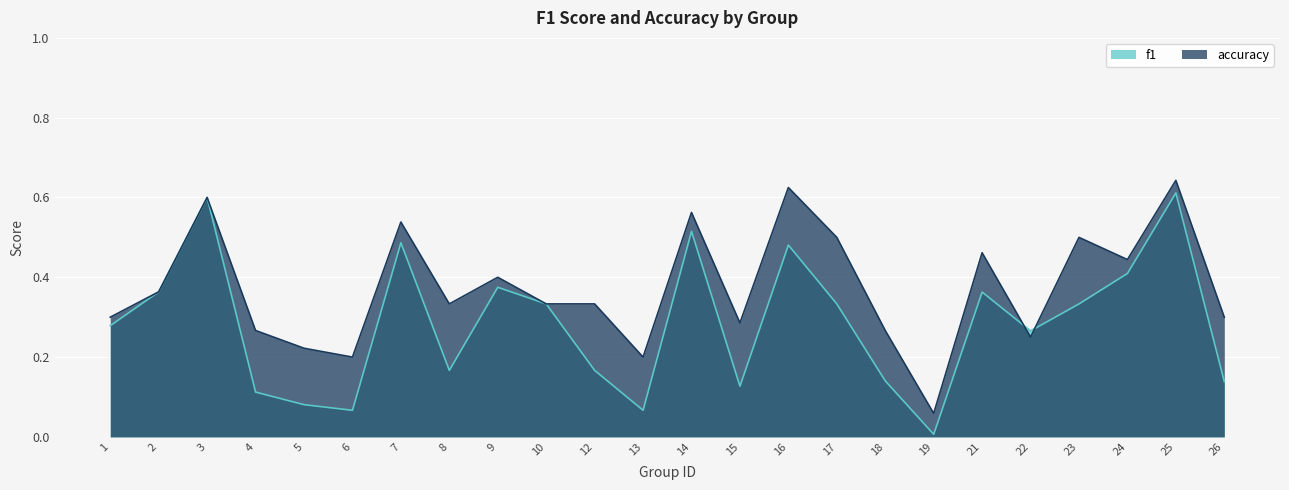

True or false: f1 and accuracy intersect in this chart.

True